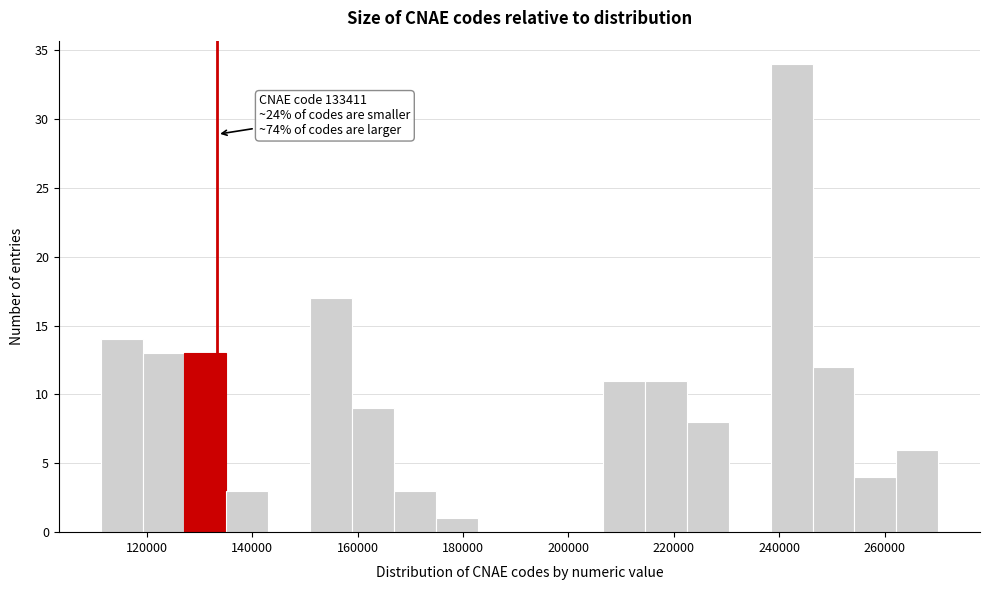

Around what value on the x-axis is the tallest bar? Give the approximate position of its centre, as read against the axis.

242000